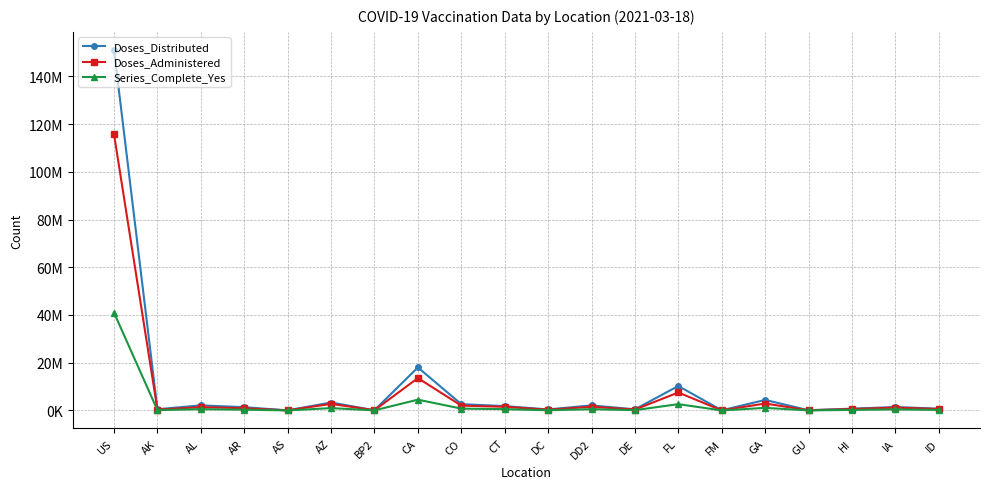

Which category has the highest value in the Doses_Administered series?

US